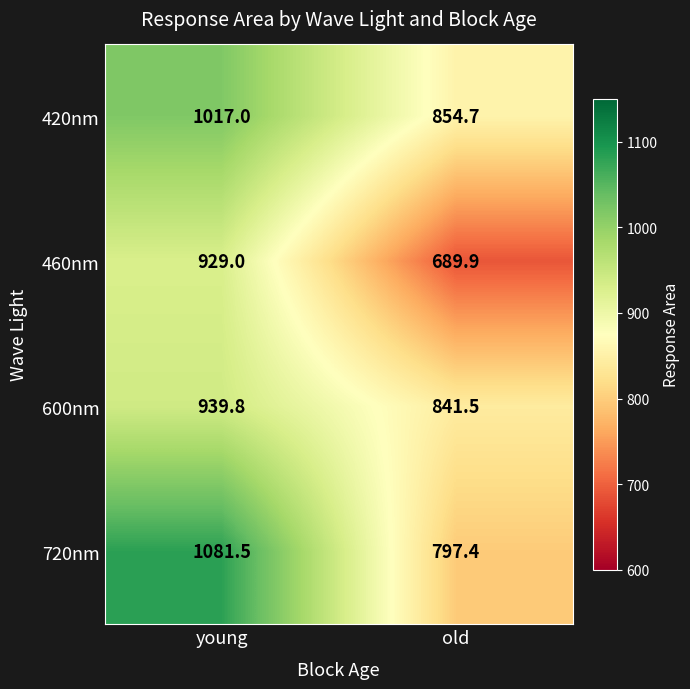

At which category does the chart reach its minimum across all series?

old